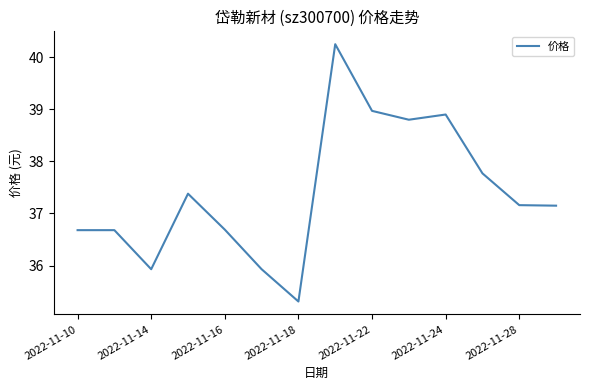

How many lines are shown in the chart?

1